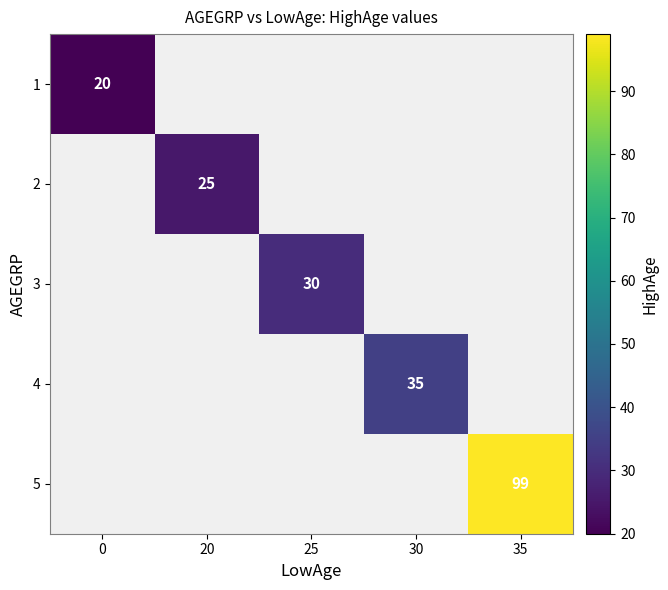

The value of 5 at 35 is 99. True or false?

True